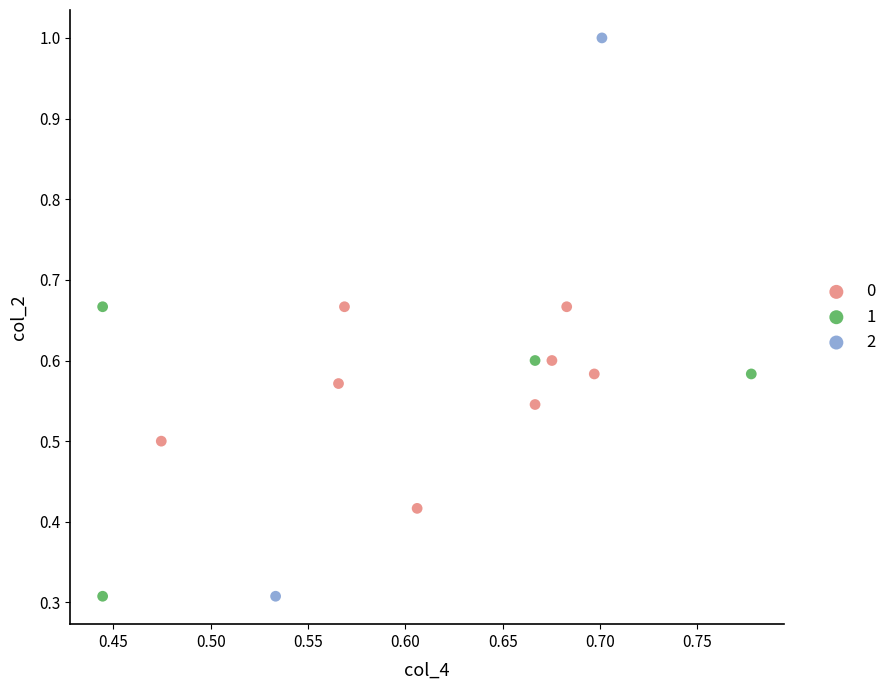

Which series has the largest Y range (max minus min)?

2